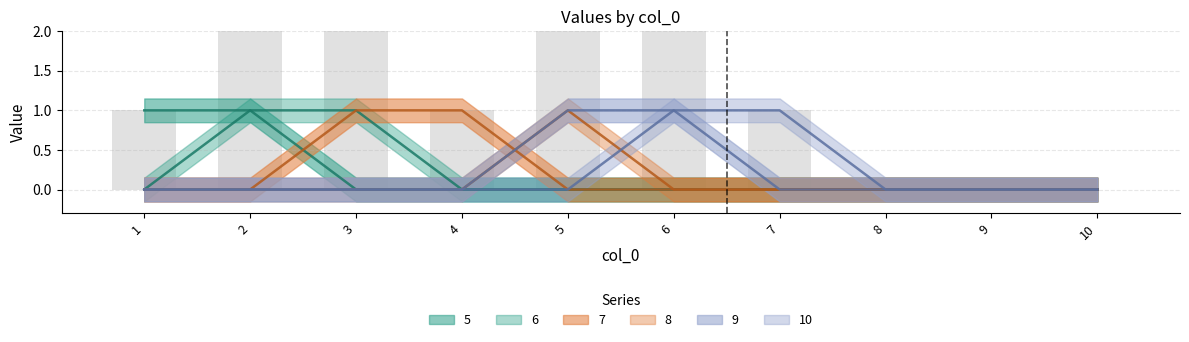

True or false: 10 has a value of 0 at 7.

False